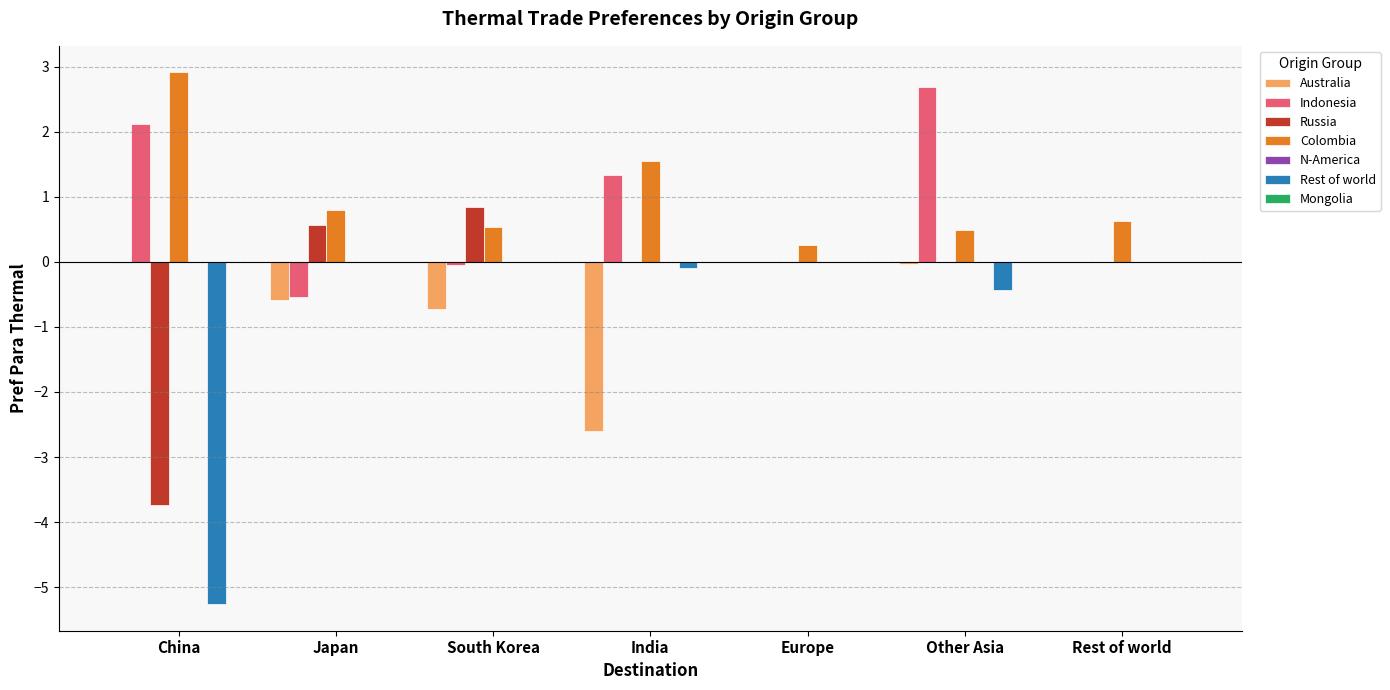

How many distinct data groups are displayed?

5